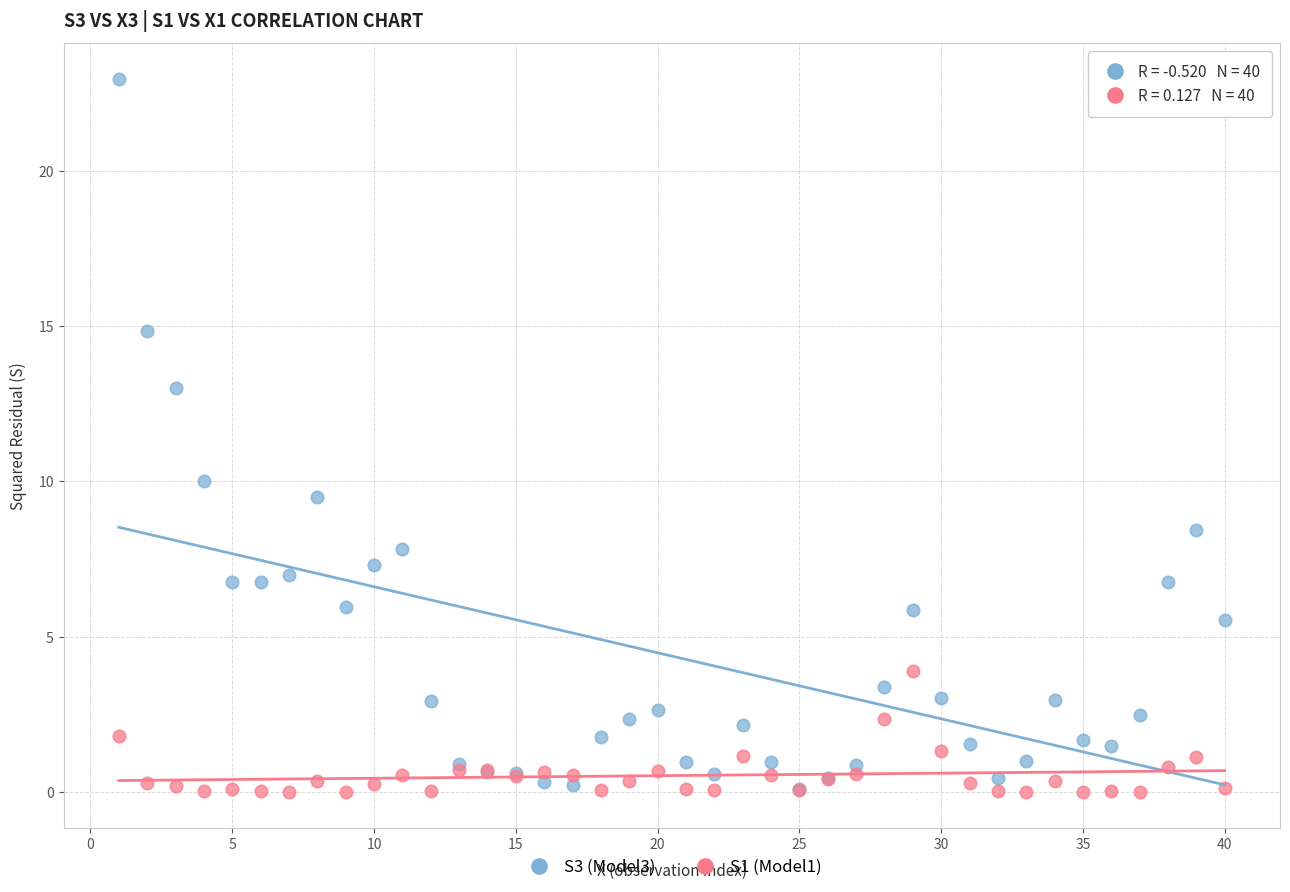

Across all series, what Y value is closest to 11?

10.0